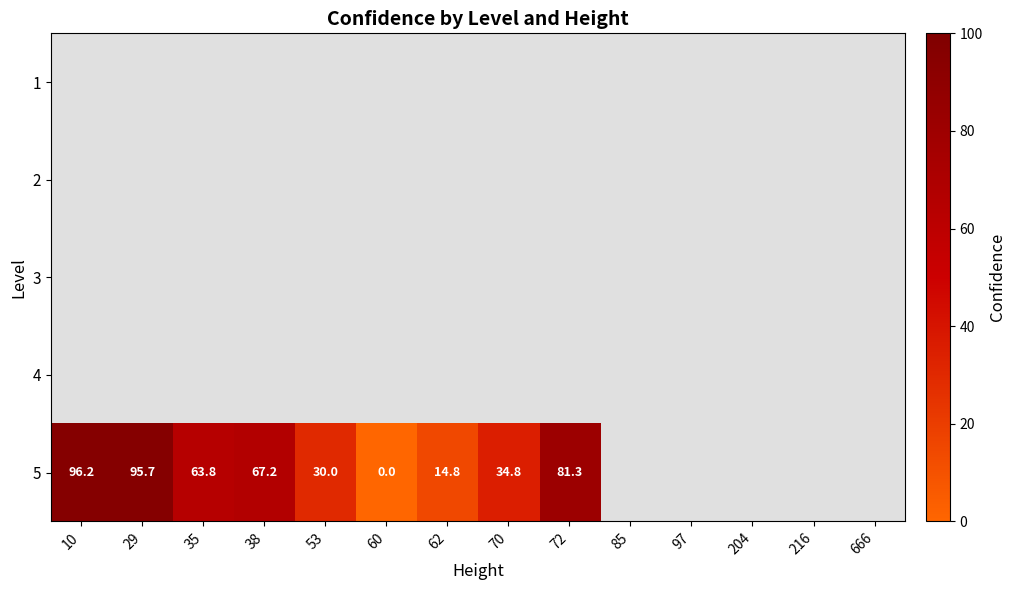

Which series has the widest spread of values?

5